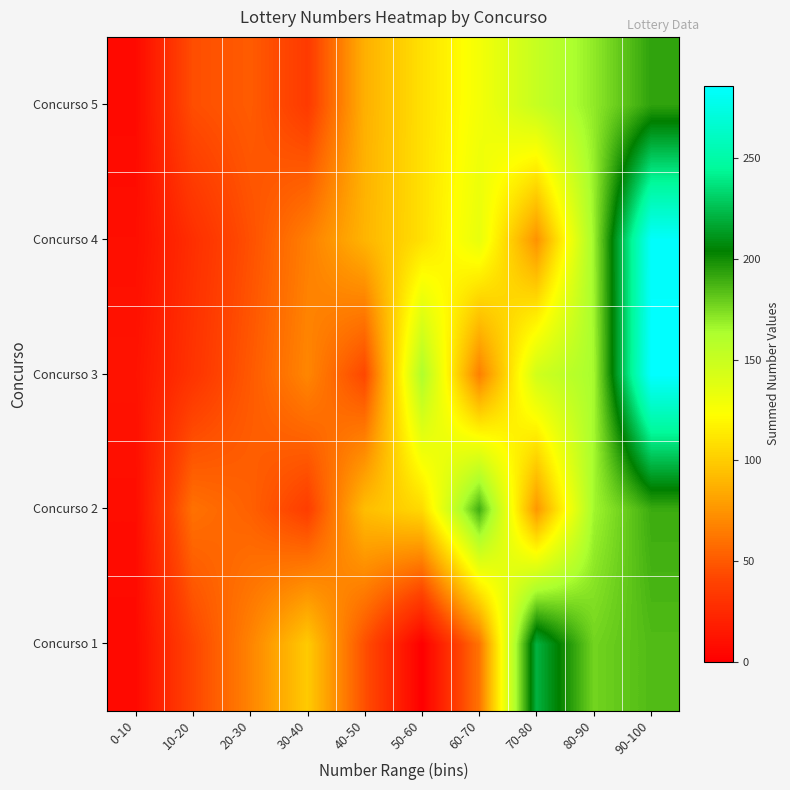

Between 20-30 and 60-70, which series saw the biggest shift?

Concurso 2